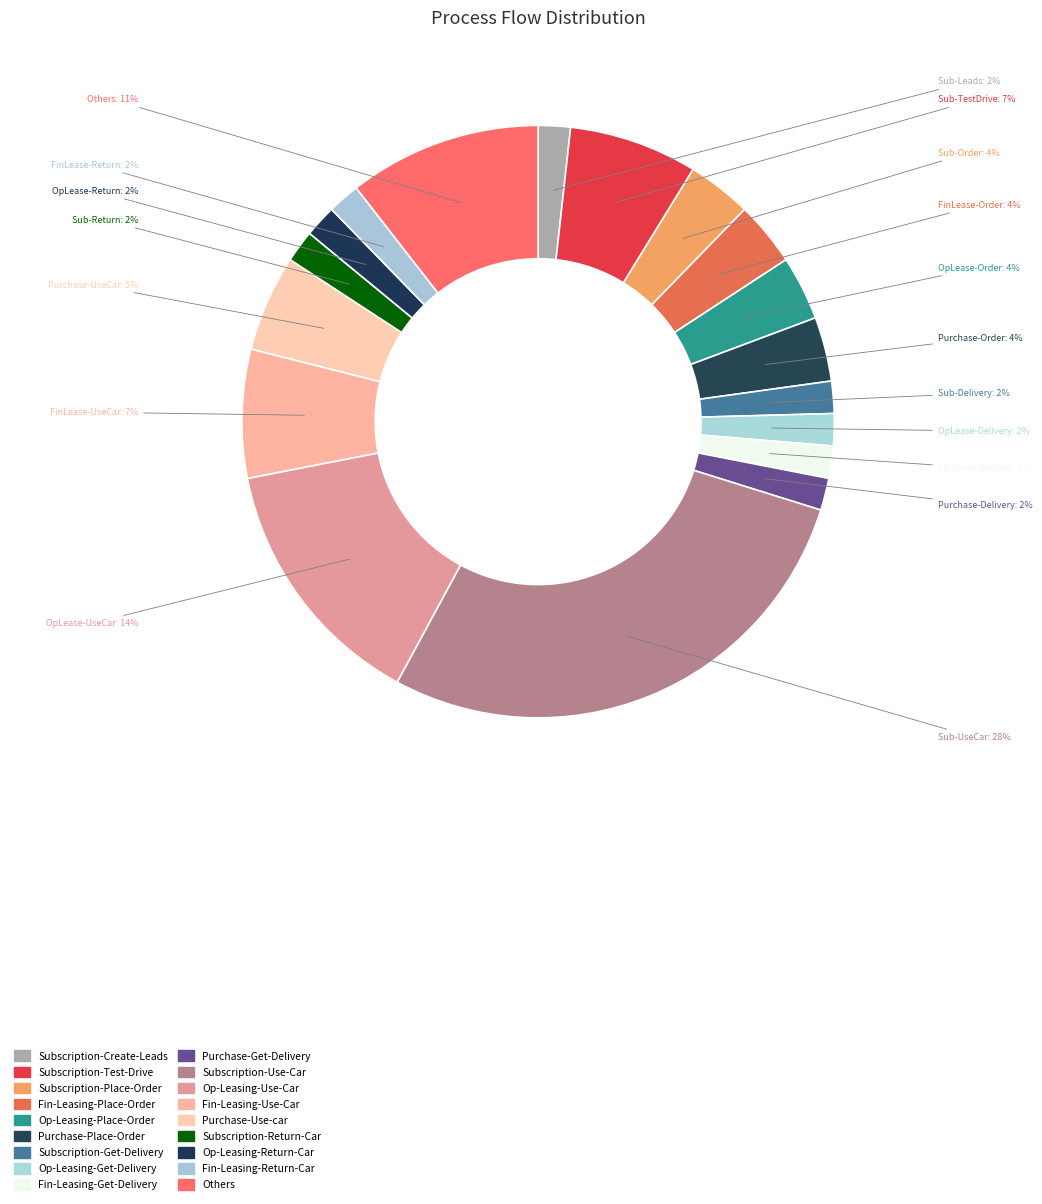

The OpLease-Order slice represents 4% of the pie. True or false?

True